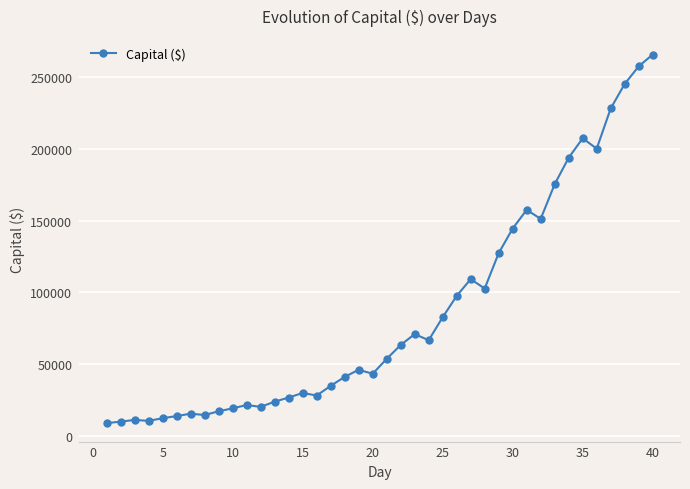

What is the smallest value displayed?

8850.0